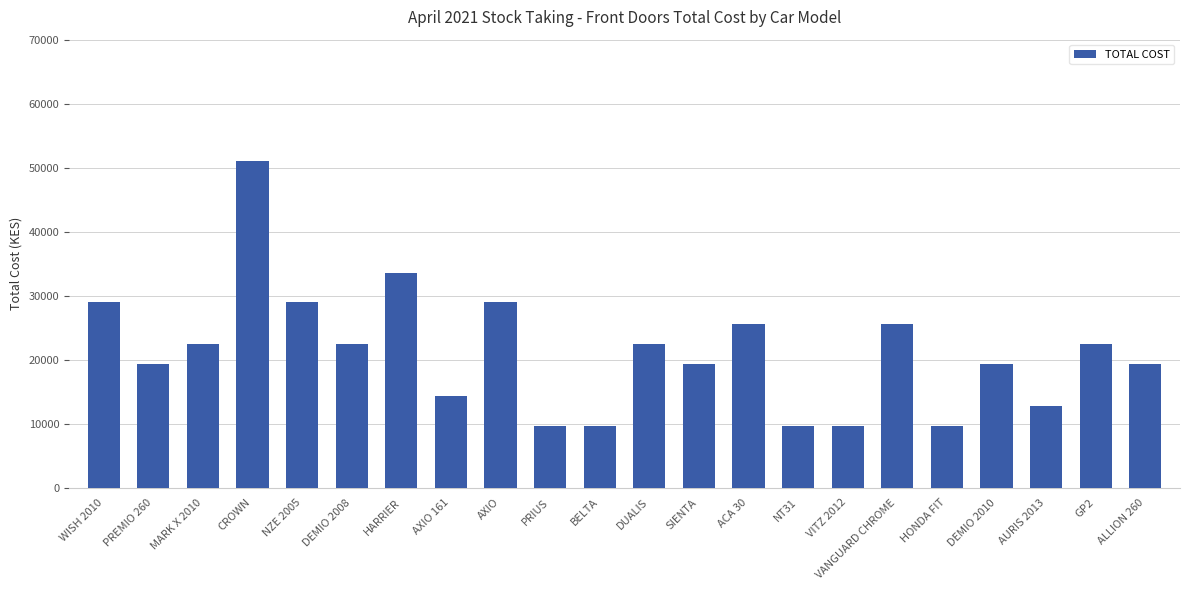

What is the ratio of the value at BELTA to the value at VANGUARD CHROME?

0.4